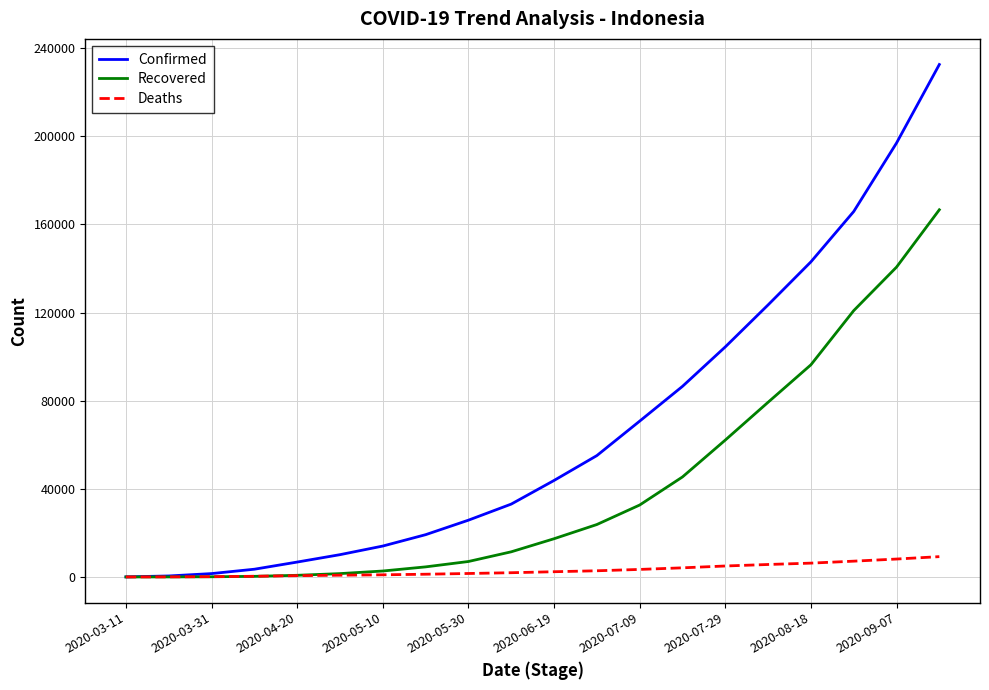

What is the greatest value displayed?

232628